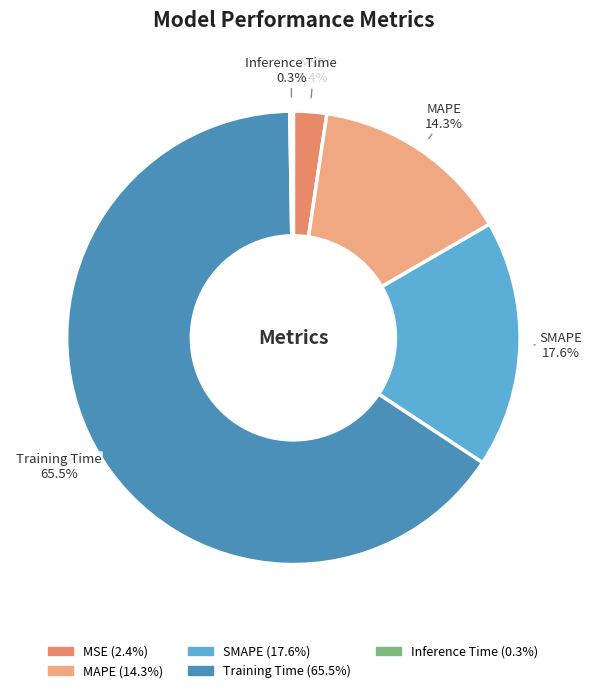

Is there a majority slice in this chart?

Yes